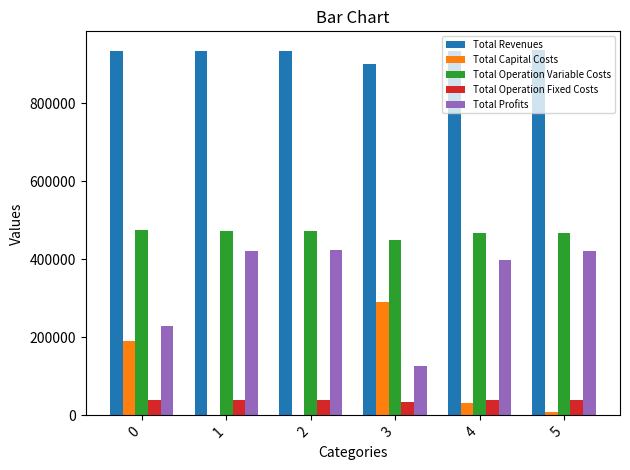

Which series has the largest total across all categories?

Total Revenues